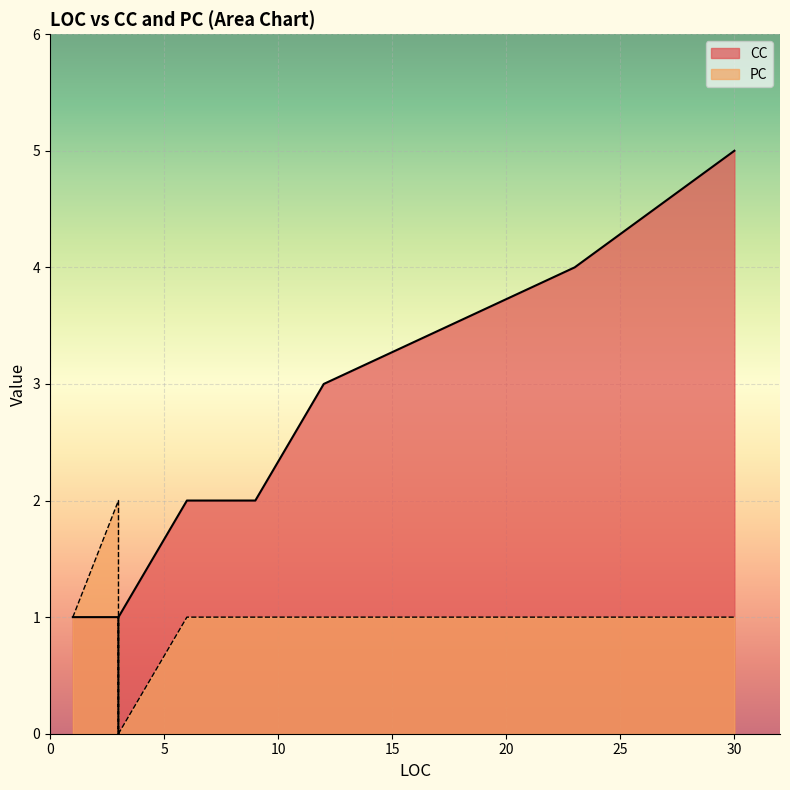

What is the total value across all series at 3?

3